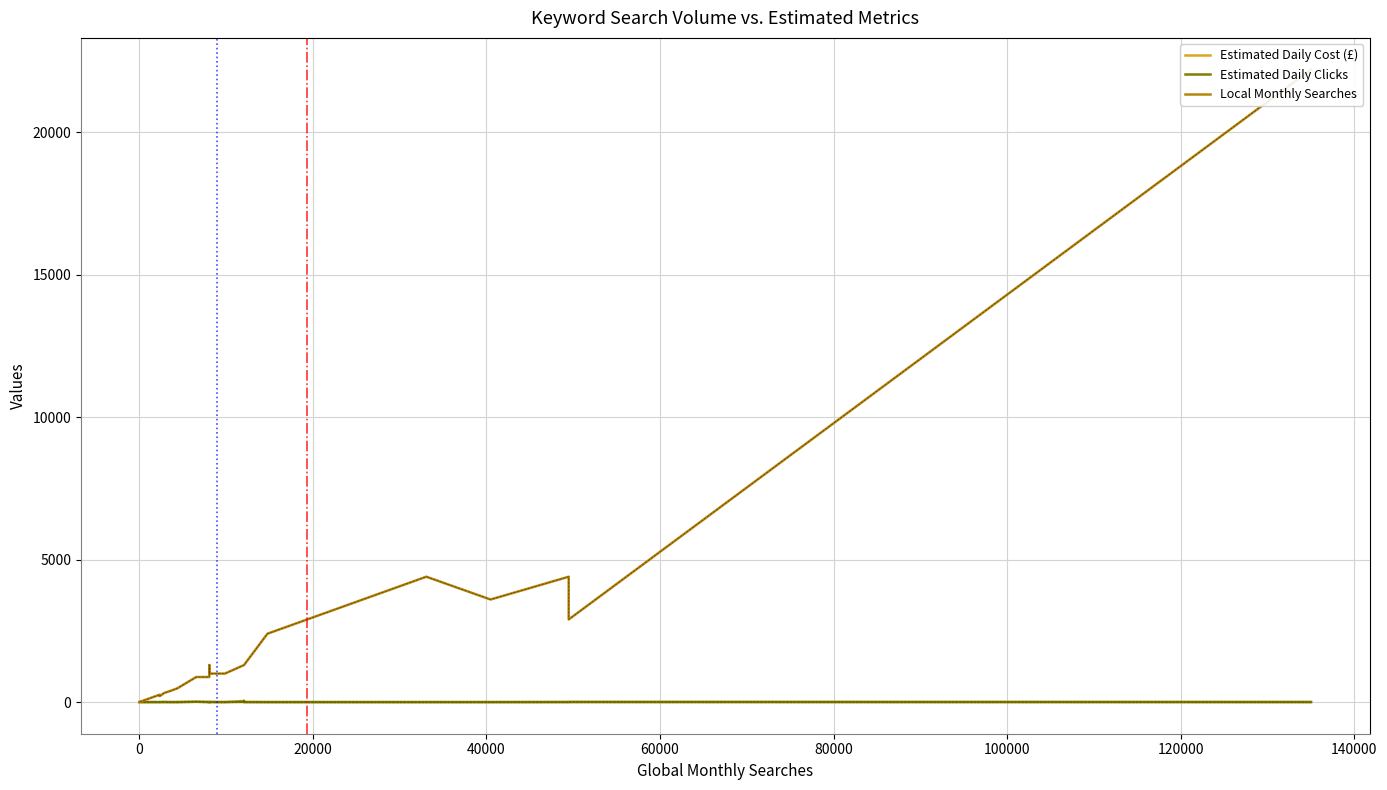

What are all the series names shown in the legend?

Estimated Daily Cost (£), Estimated Daily Clicks, Local Monthly Searches